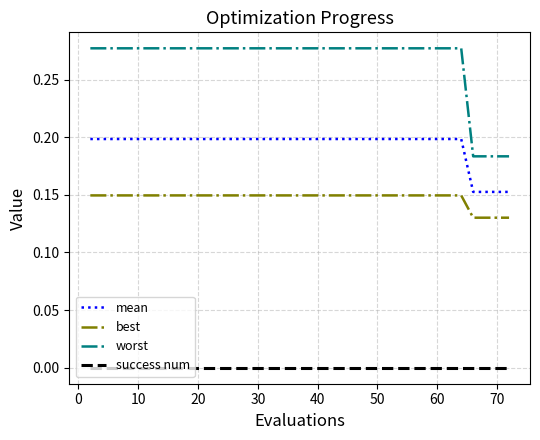

Which series has the largest range (max minus min)?

worst